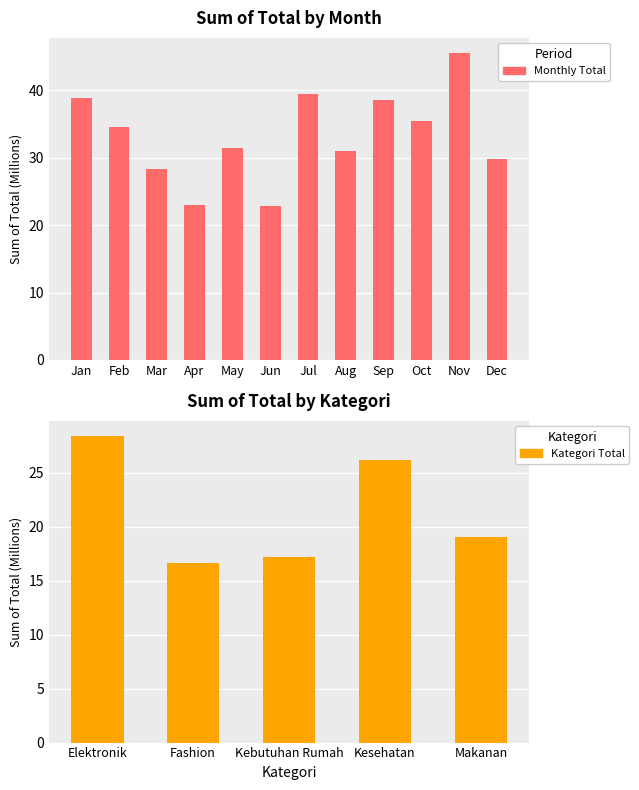

Are the bars grouped side by side (vs. stacked)?

No